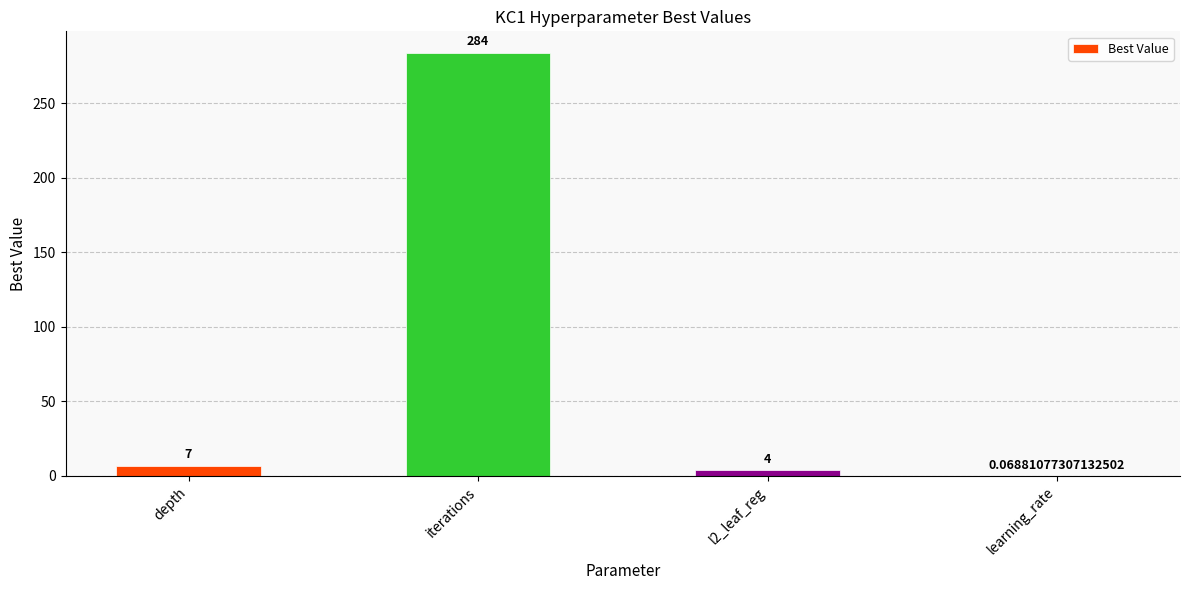

Are the bars horizontal?

No